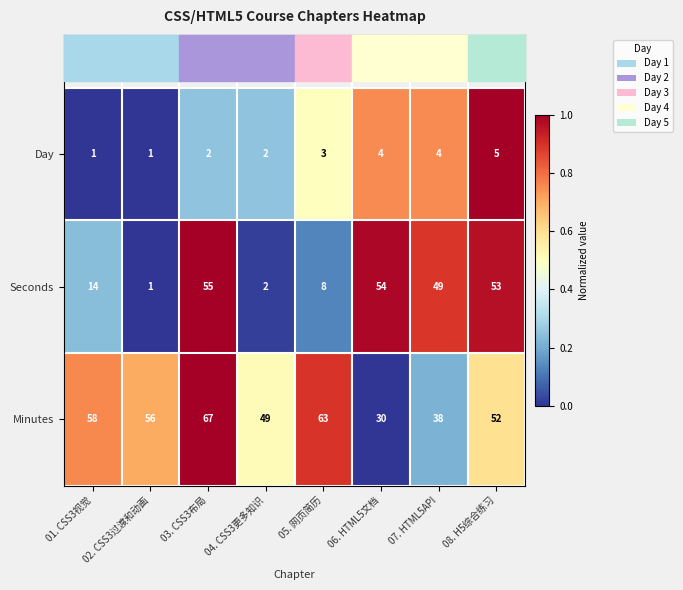

Which series has the largest range (max minus min)?

Seconds